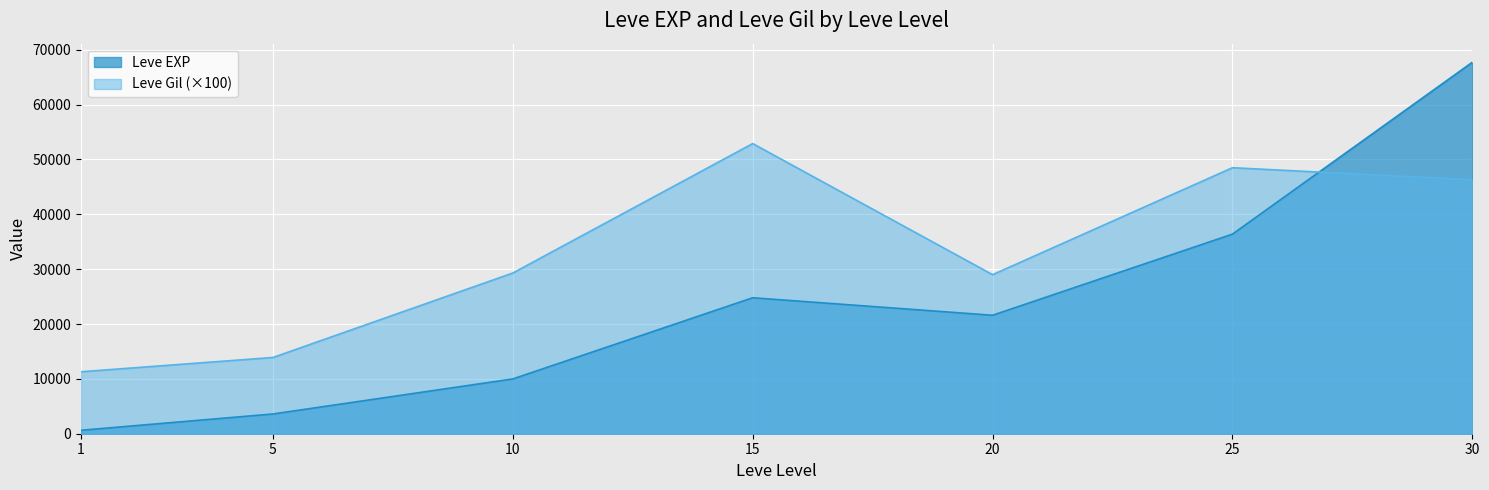

Where is Leve Gil nearest to the value 32100?

10